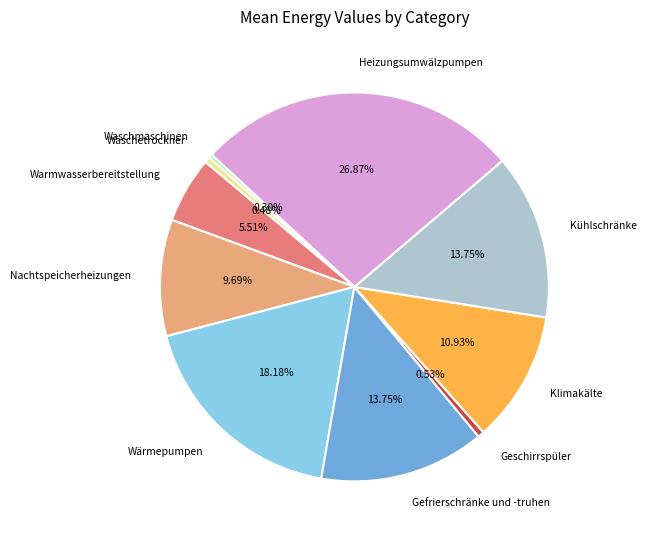

Does Nachtspeicherheizungen represent more than half of the total?

No